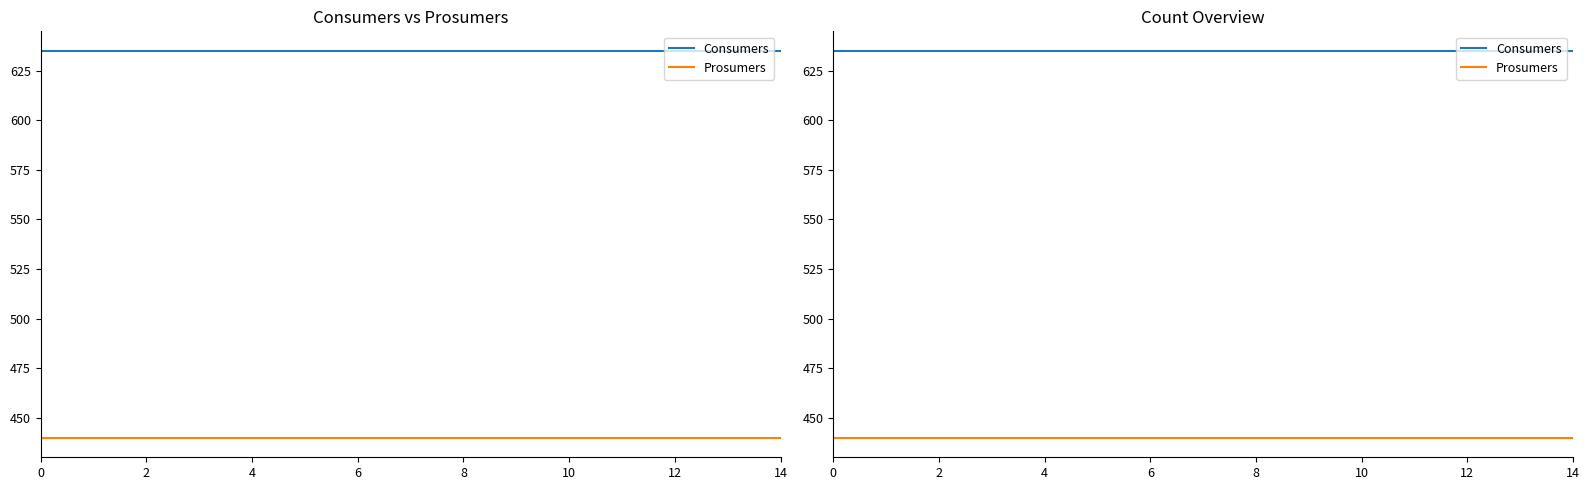

True or false: Prosumers and Consumers intersect in this chart.

False